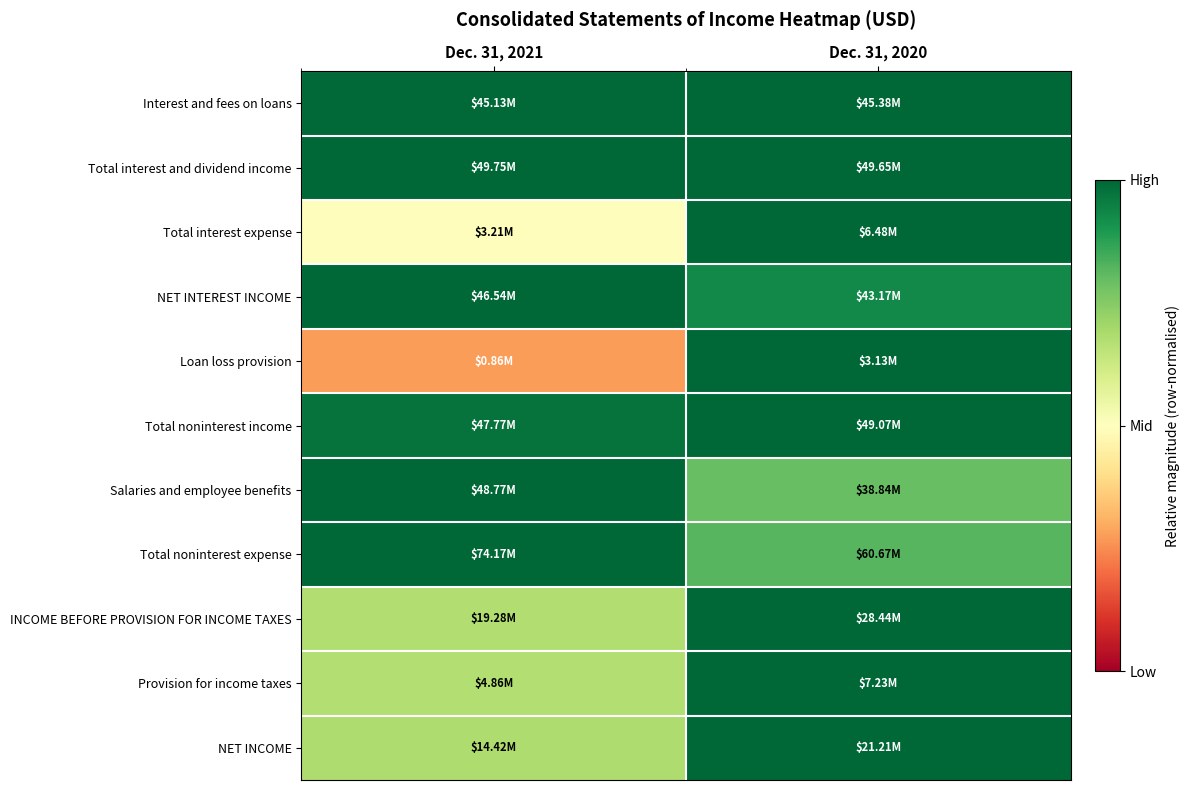

What is the spread (max minus min) of values at Dec. 31, 2020?

0.2